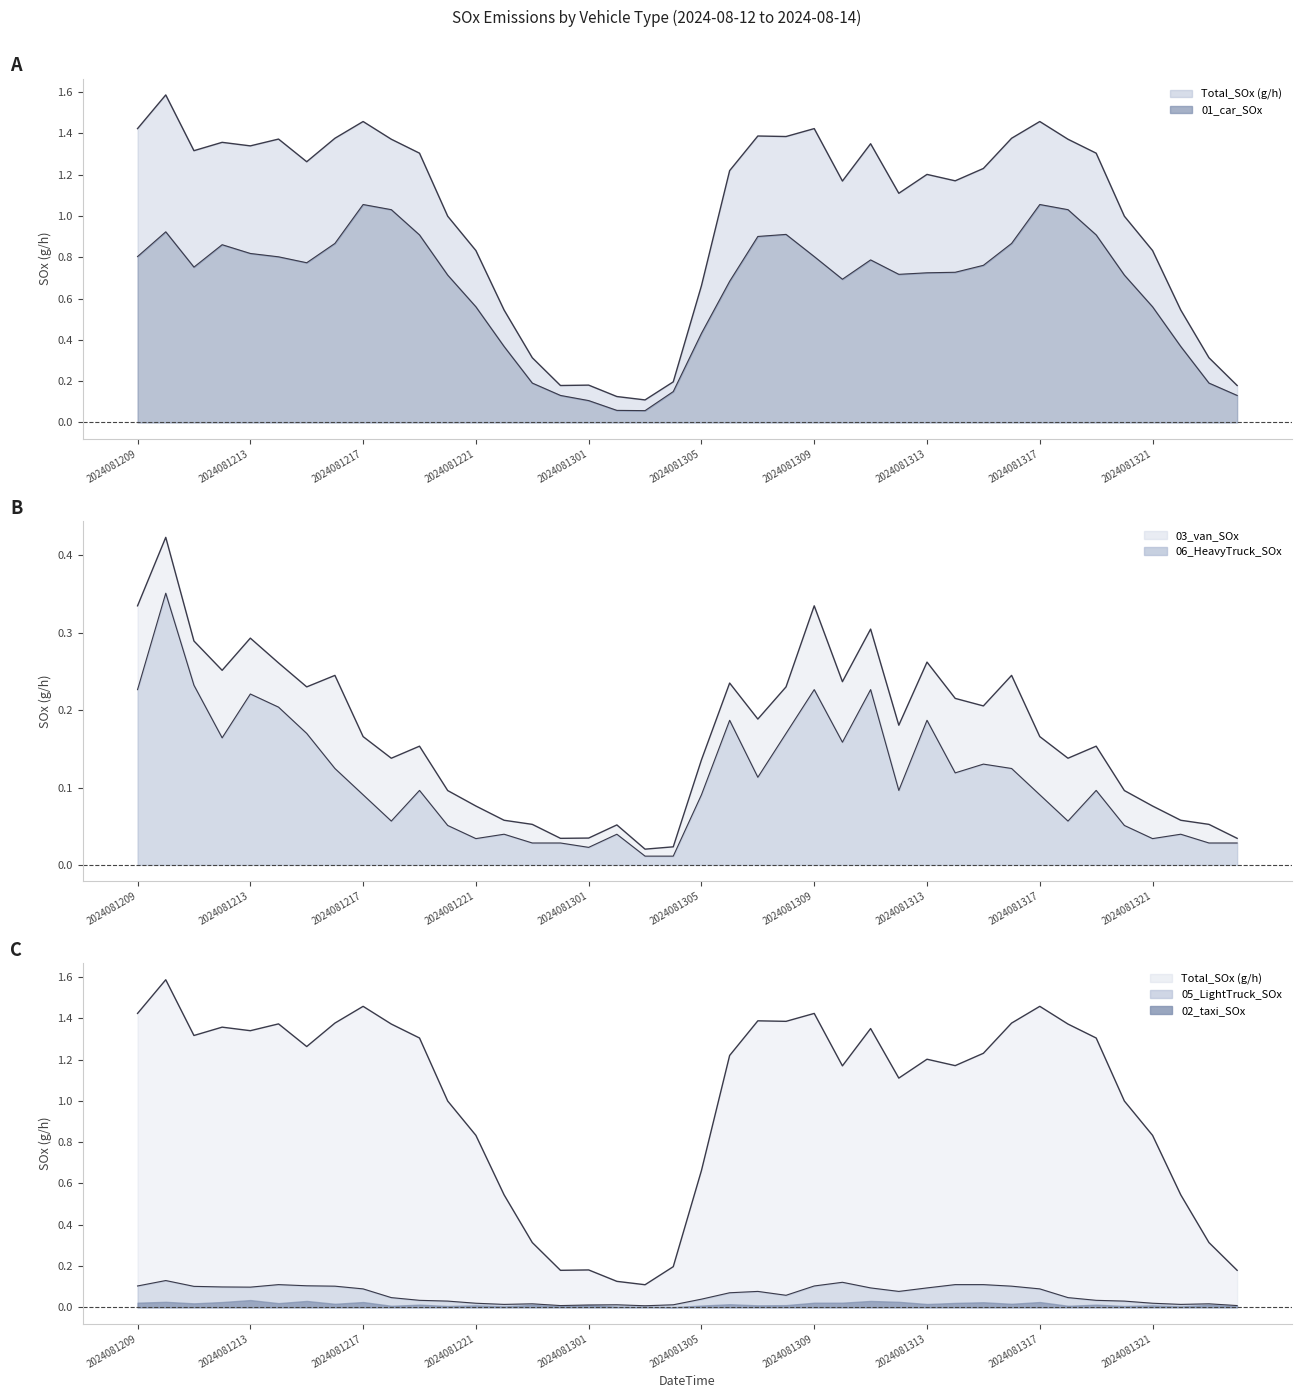

What is the difference between the second highest and second lowest values in the 06_HeavyTruck_SOx series?

0.2